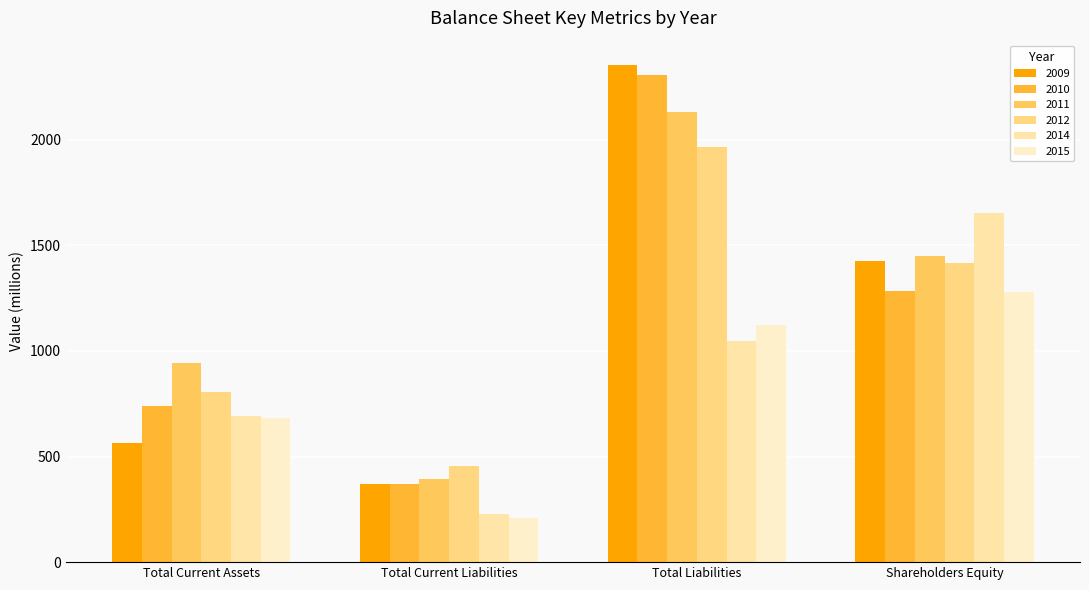

What is the average value of the 2012 series?

1161